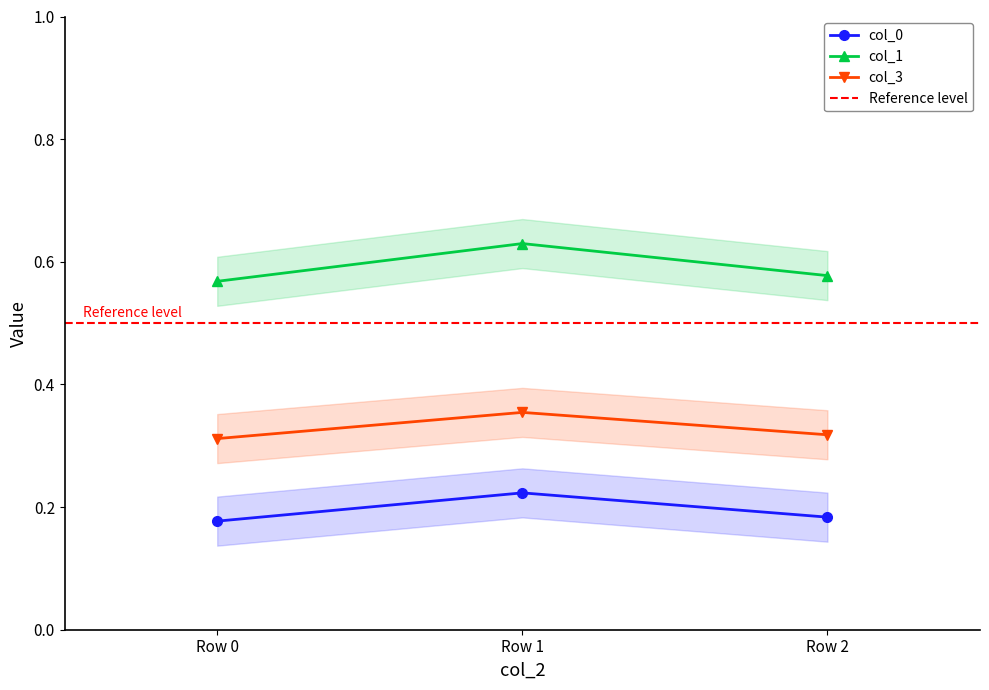

Rank the series at Row 2 from highest to lowest value.

col_1, col_3, col_0